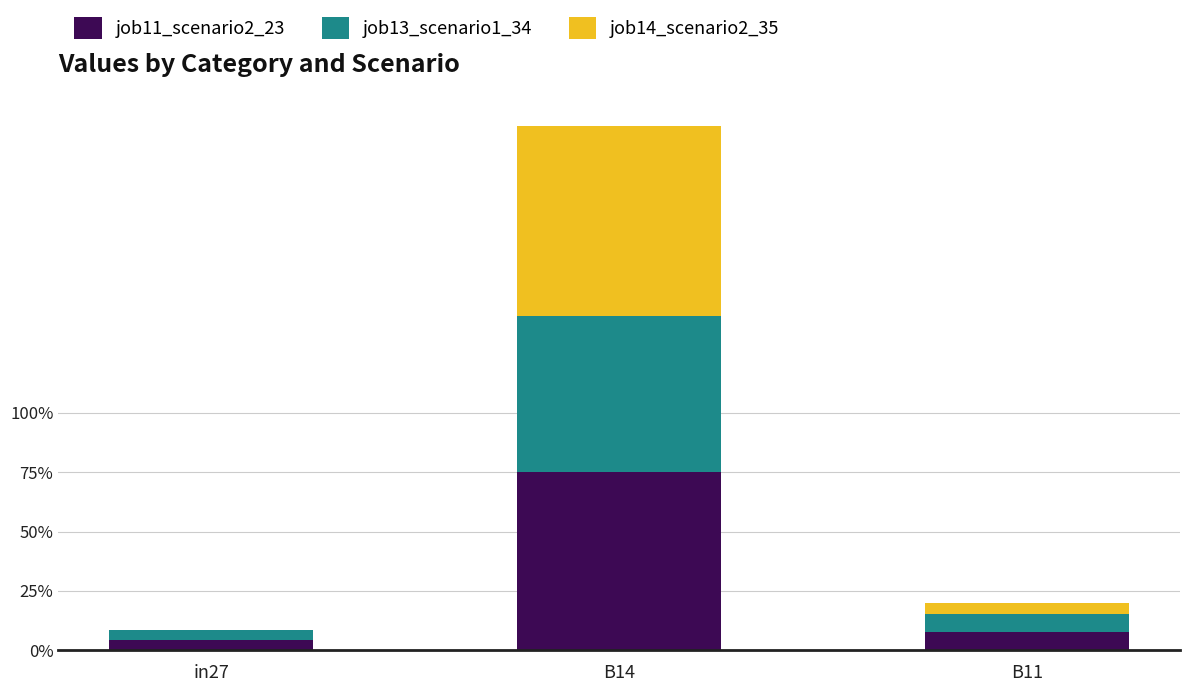

What are all the series names shown in the legend?

job11_scenario2_23, job13_scenario1_34, job14_scenario2_35